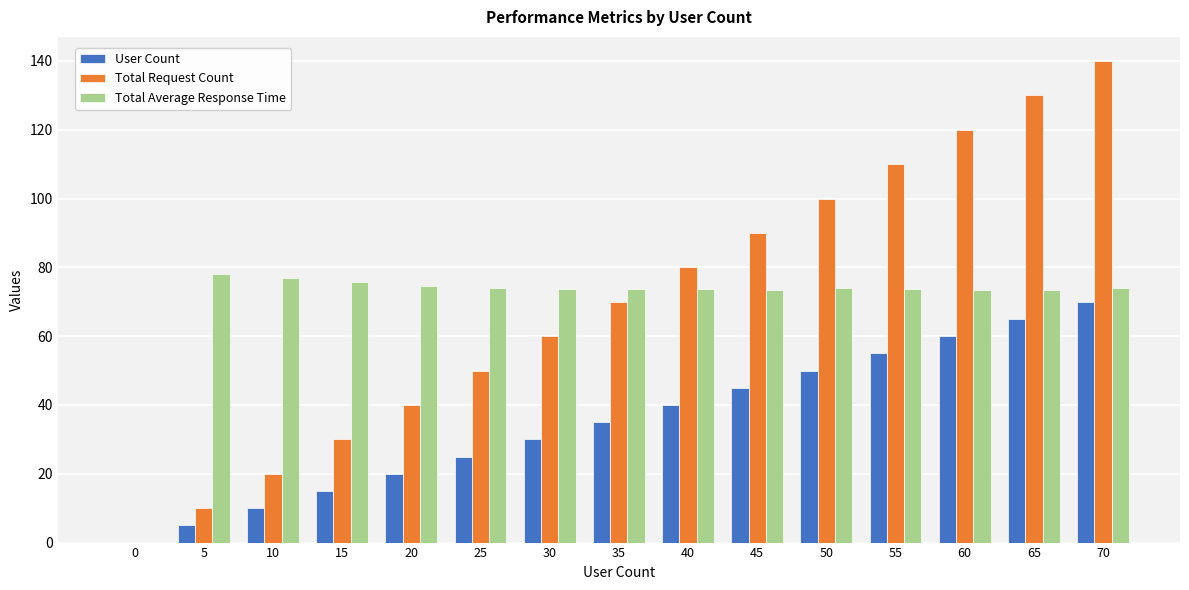

Between 30 and 50, which series saw the biggest shift?

Total Request Count